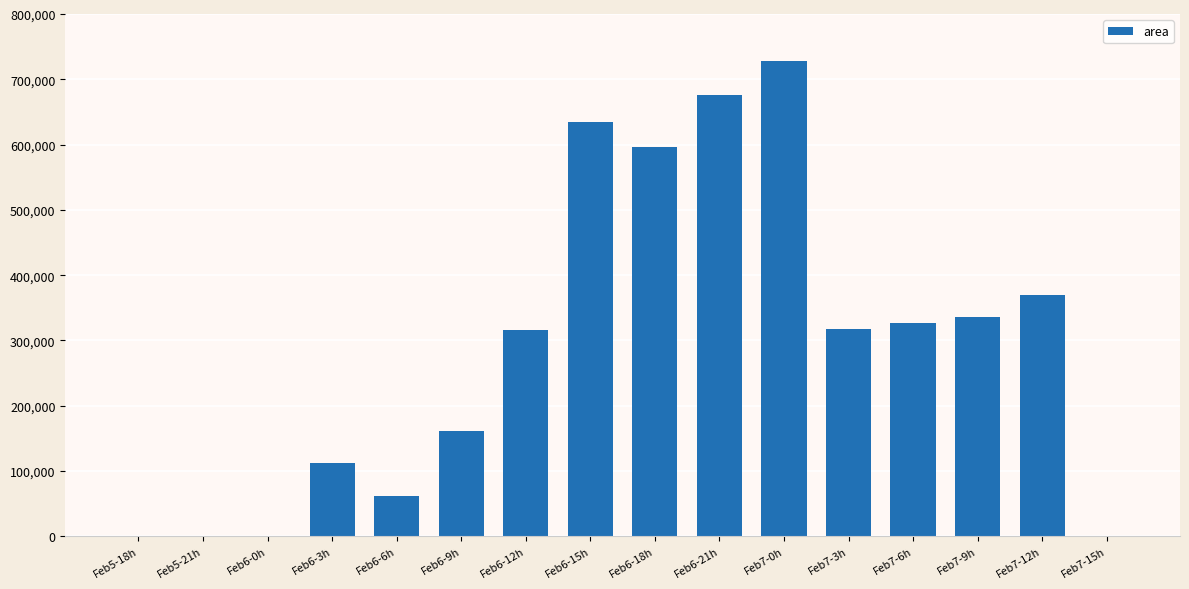

Is it true that the value at Feb6-3h is 193651?

False